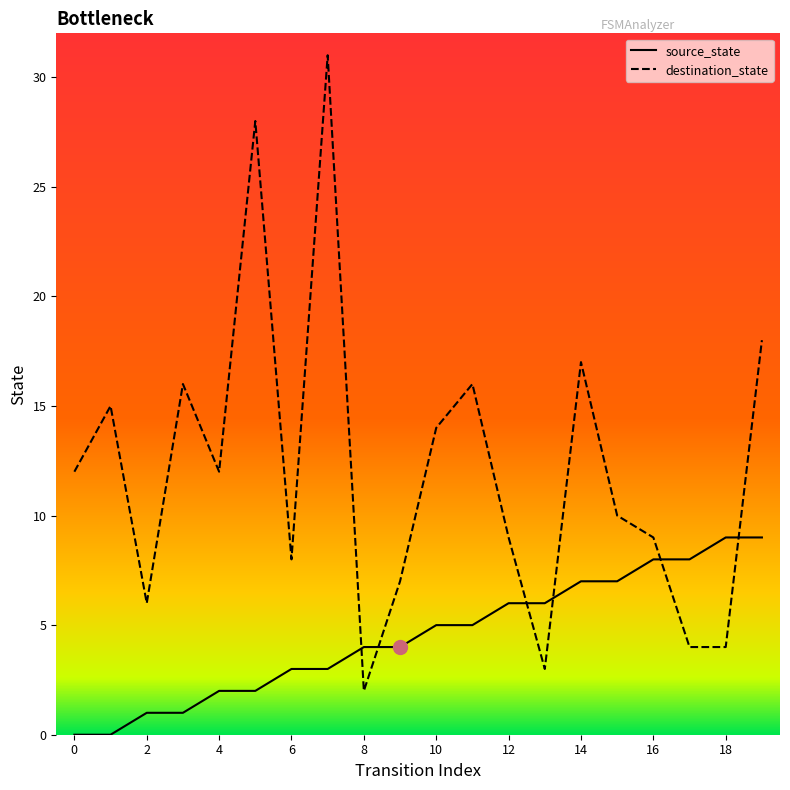

What is the maximum value for destination_state?

31